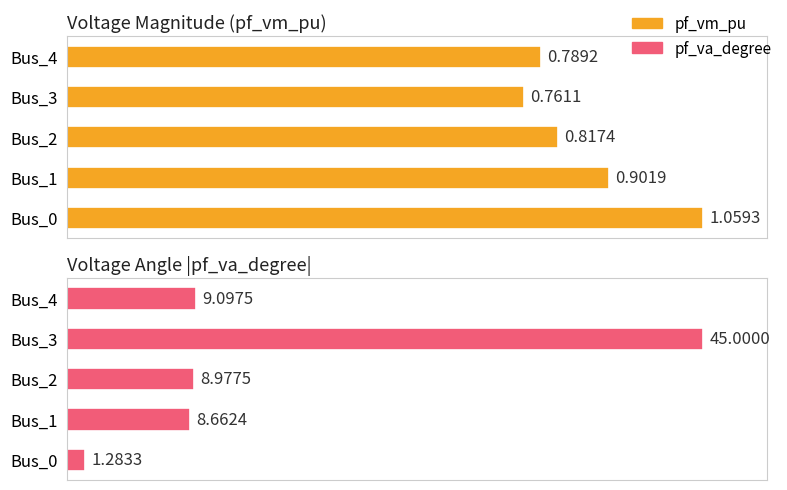

Which series has the largest total across all categories?

pf_vm_pu